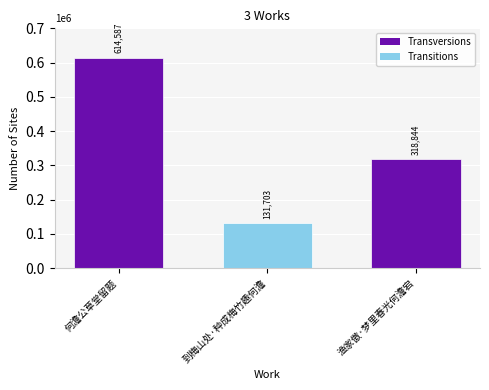

Reading left to right, extract all data points from this chart.

614587	131703	318844